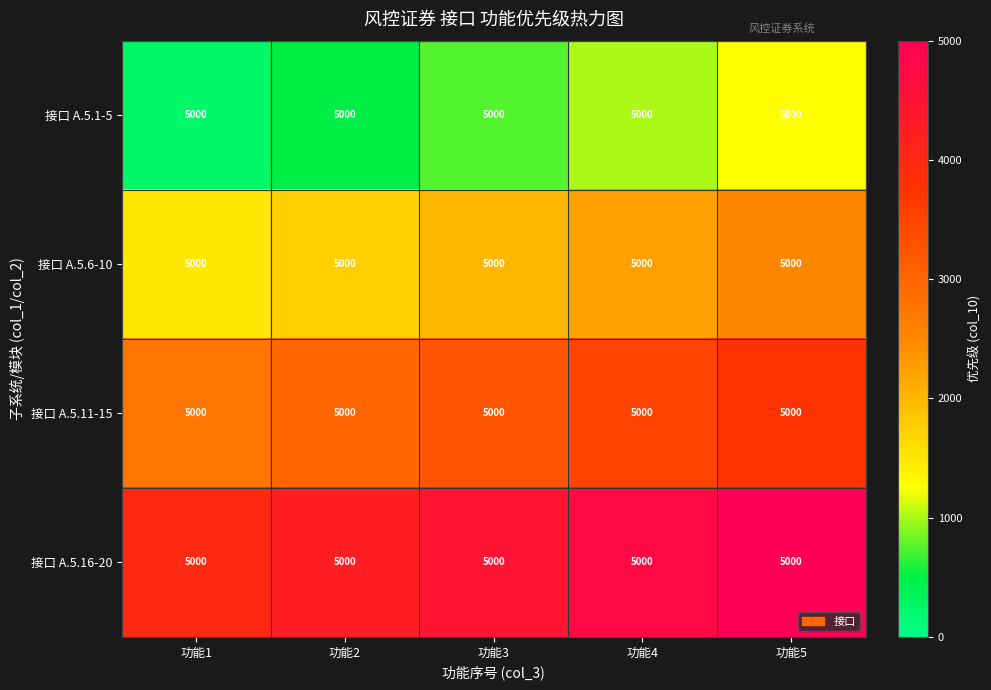

List the labels in order of 接口 A.5.6-10 value, largest first.

功能5, 功能4, 功能3, 功能2, 功能1